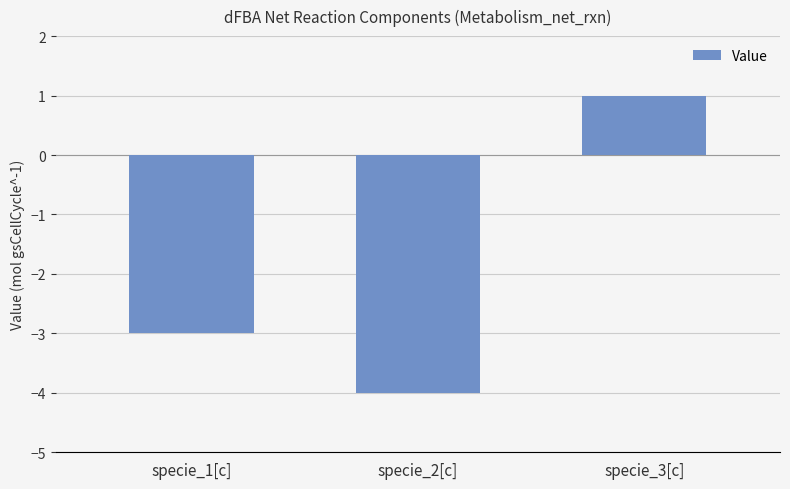

Does the chart contain stacked bars?

No